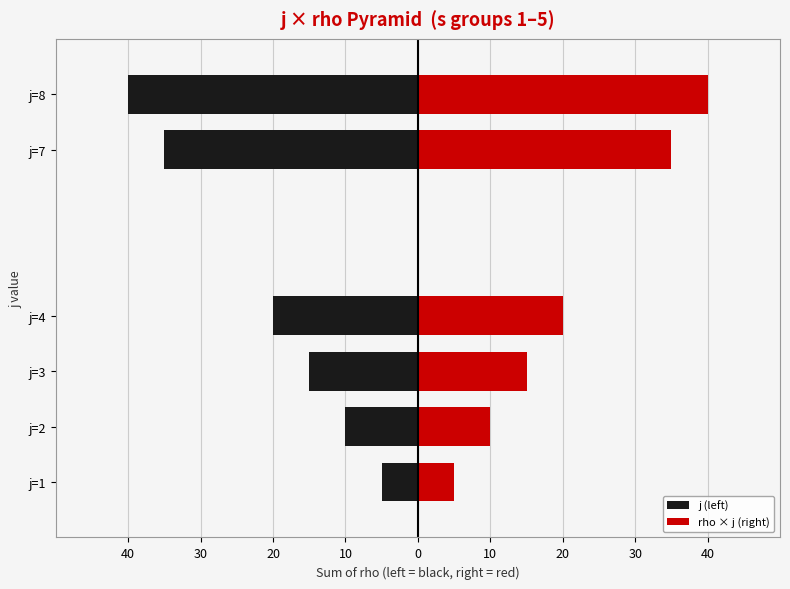

What is the average value of the rho × j (right) series?

21